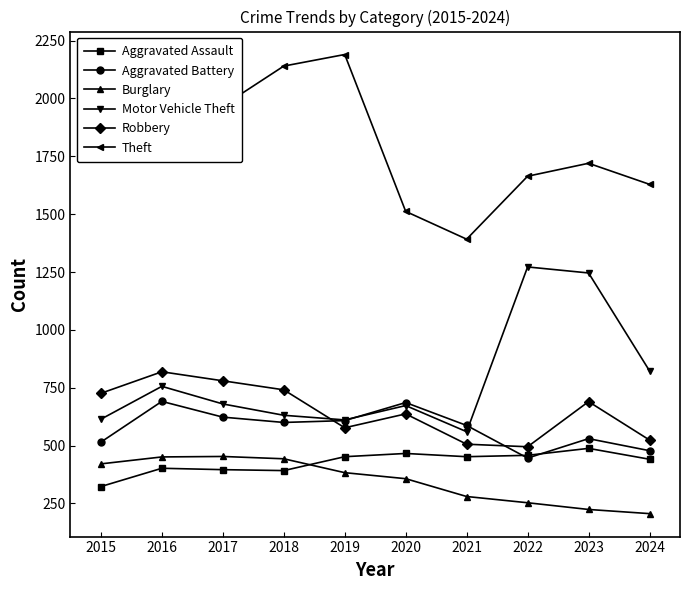

At which label does Burglary first exceed 383?

2015